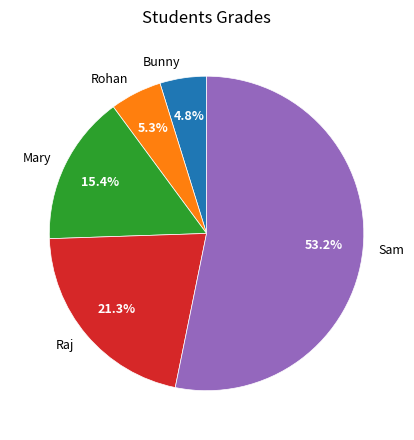

Is there any slice that represents more than half of the pie?

Yes